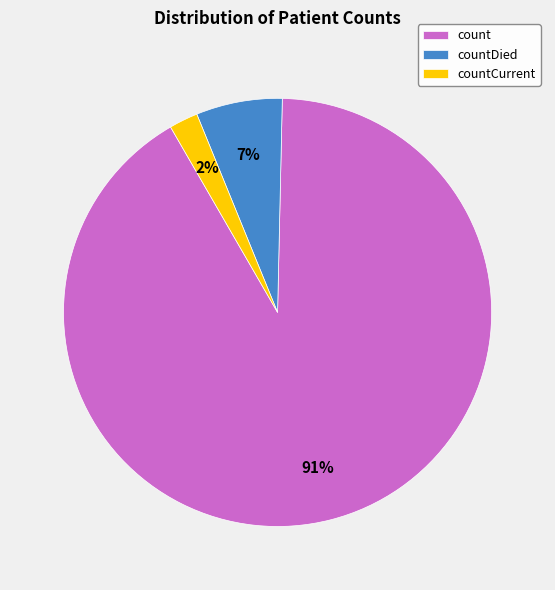

Rank the categories by value from lowest to highest.

countCurrent, countDied, count